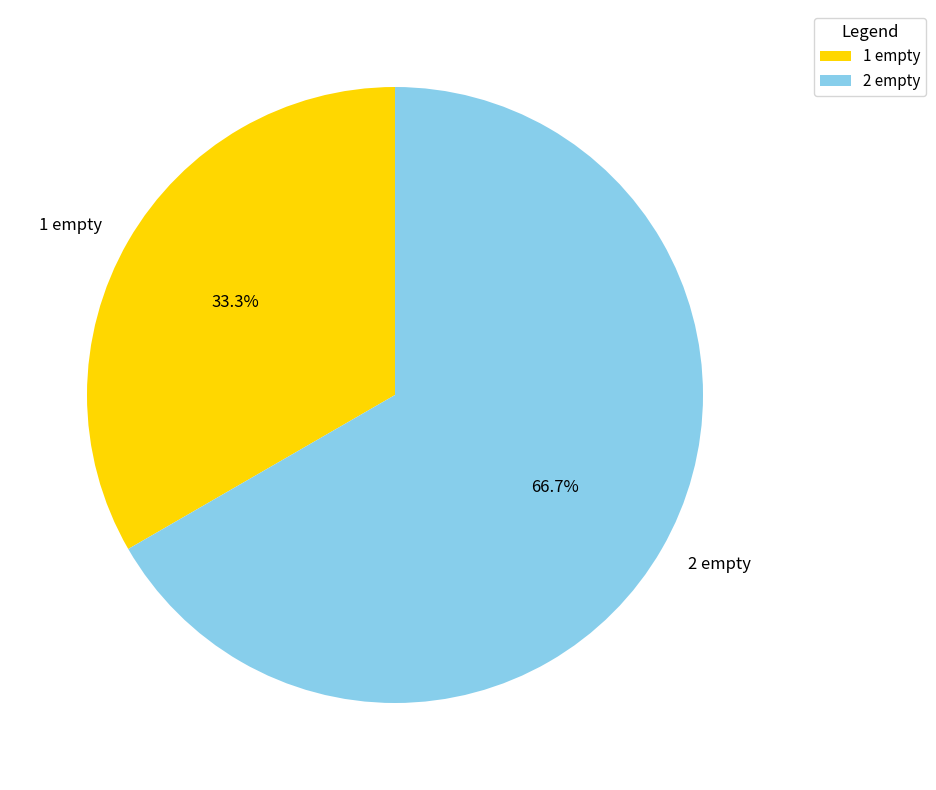

How many segments does this pie chart have?

2